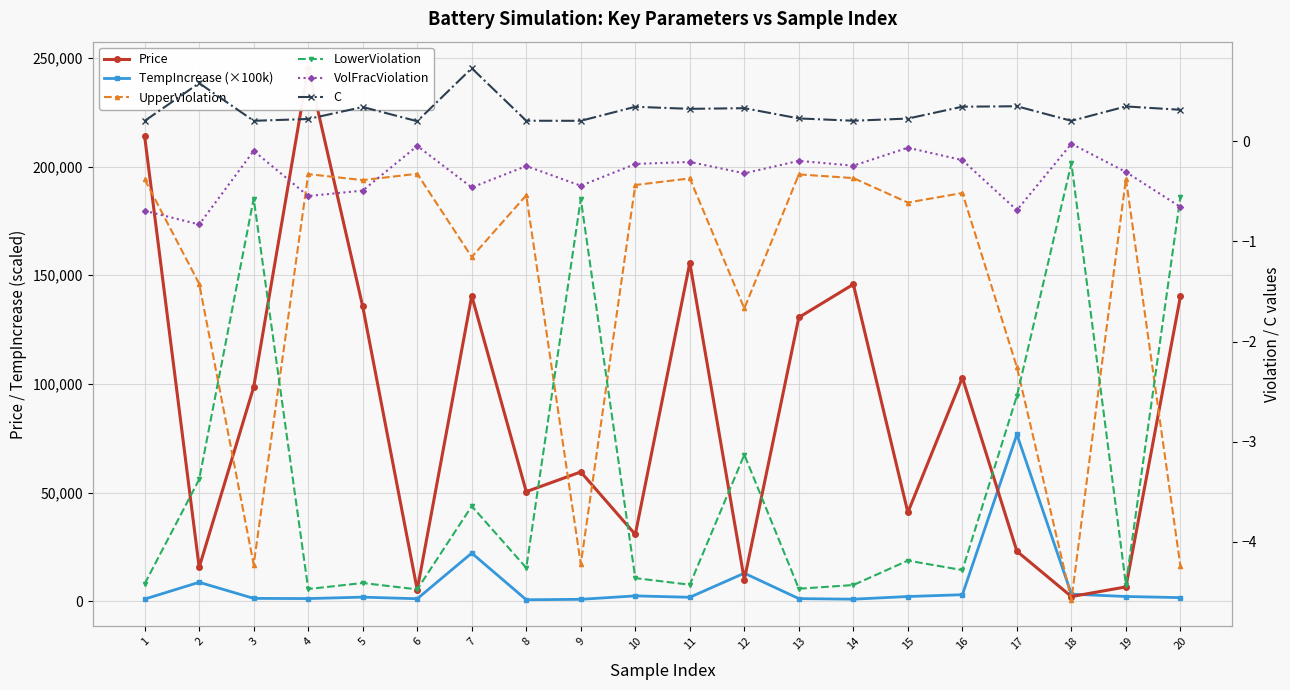

Reading left to right, extract all data points from this chart.

Price: 1=213917.6	2=15559.8	3=98556.9	4=245297.9	5=135660.5	6=5230.0	7=140535.6	8=50405.3	9=59503.0	10=30716.7	11=155764.8	12=9903.8	13=130602.1	14=145854.4	15=40859.3	16=102878.7	17=22997.6	18=2131.6	19=6564.4	20=140328.2
TempIncrease (×100k): 1=966.6	2=8702.4	3=1292.4	4=1195.9	5=1859.9	6=1122.3	7=22129.2	8=651.5	9=859.8	10=2435.5	11=1801.2	12=12887.9	13=1178.1	14=919.3	15=2146.4	16=2980.4	17=76747.7	18=3240.6	19=2152.7	20=1641.8
UpperViolation: 1=-0.4	2=-1.4	3=-4.2	4=-0.3	5=-0.4	6=-0.3	7=-1.2	8=-0.5	9=-4.2	10=-0.4	11=-0.4	12=-1.7	13=-0.3	14=-0.4	15=-0.6	16=-0.5	17=-2.3	18=-4.6	19=-0.4	20=-4.2
LowerViolation: 1=-4.4	2=-3.4	3=-0.6	4=-4.5	5=-4.4	6=-4.5	7=-3.6	8=-4.3	9=-0.6	10=-4.4	11=-4.4	12=-3.1	13=-4.5	14=-4.4	15=-4.2	16=-4.3	17=-2.5	18=-0.2	19=-4.4	20=-0.6
VolFracViolation: 1=-0.7	2=-0.8	3=-0.1	4=-0.5	5=-0.5	6=-0.0	7=-0.5	8=-0.2	9=-0.4	10=-0.2	11=-0.2	12=-0.3	13=-0.2	14=-0.2	15=-0.1	16=-0.2	17=-0.7	18=-0.0	19=-0.3	20=-0.7
C: 1=0.2	2=0.6	3=0.2	4=0.2	5=0.3	6=0.2	7=0.7	8=0.2	9=0.2	10=0.3	11=0.3	12=0.3	13=0.2	14=0.2	15=0.2	16=0.3	17=0.4	18=0.2	19=0.3	20=0.3